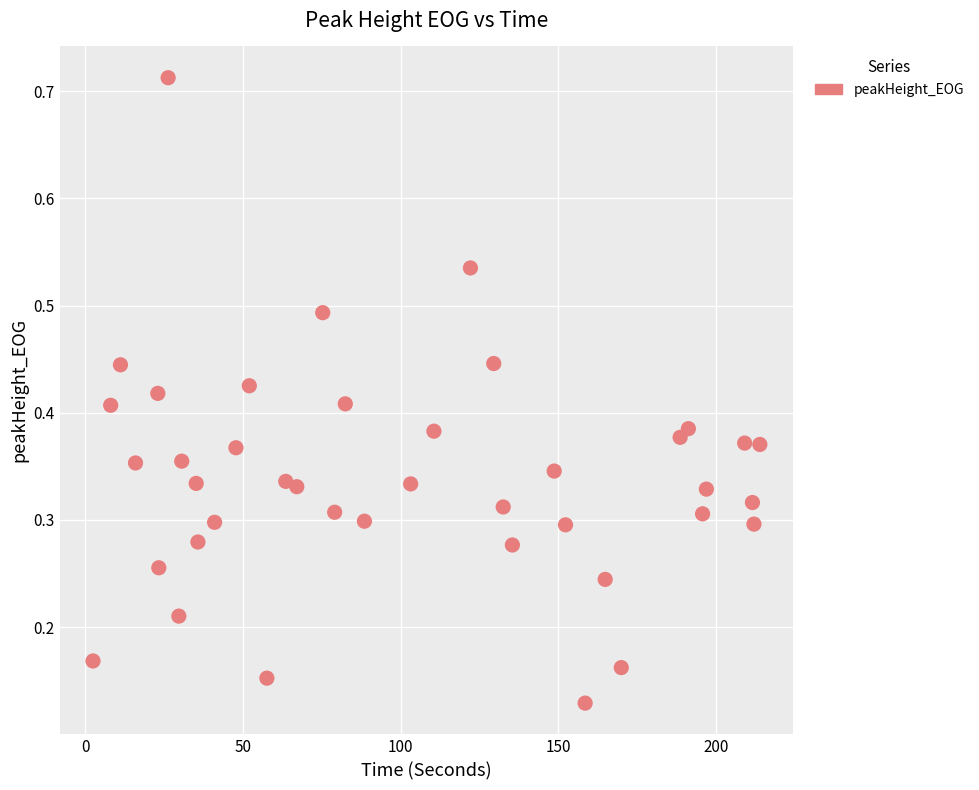

What is the range of Y values (max minus min)?

0.6